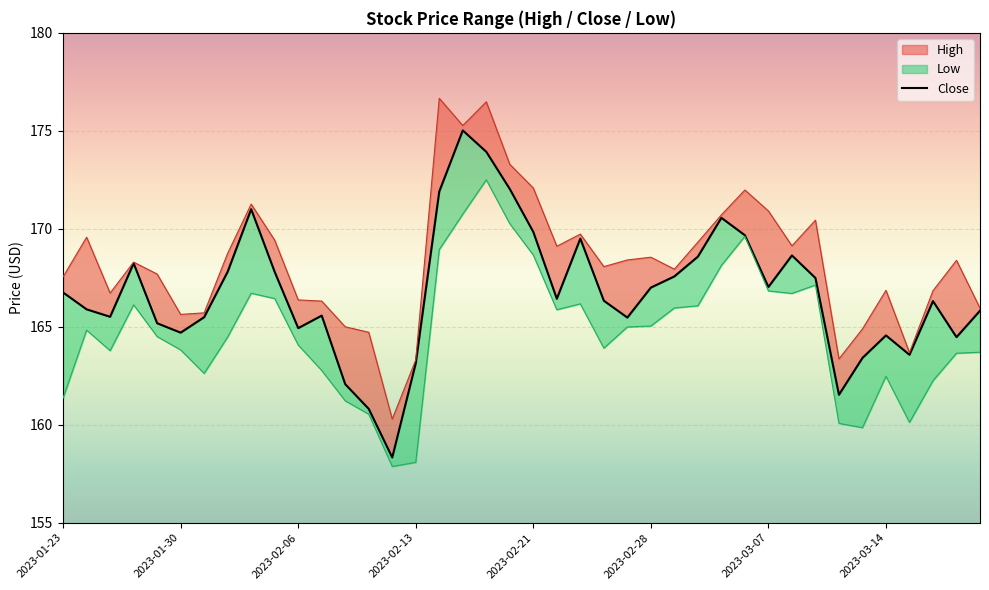

How many lines are shown in the chart?

1